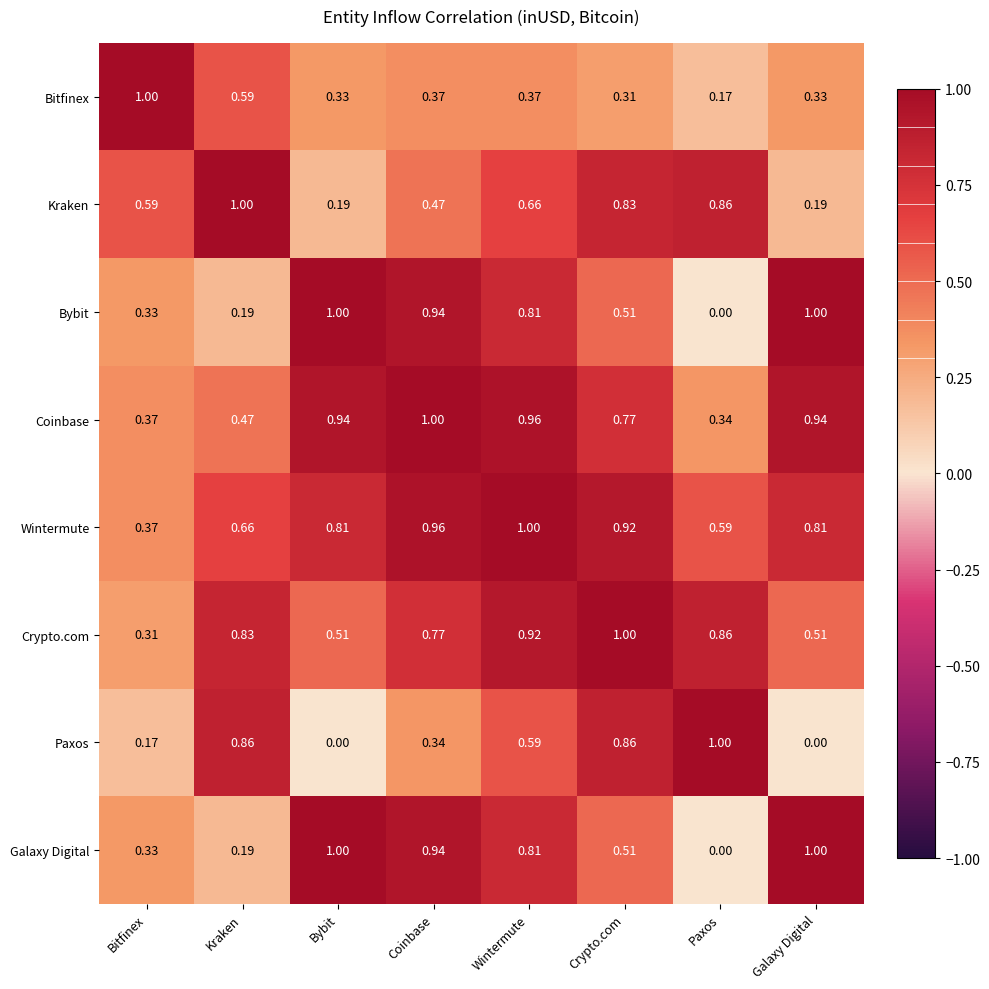

Between Kraken and Galaxy Digital, which series saw the biggest shift?

Paxos